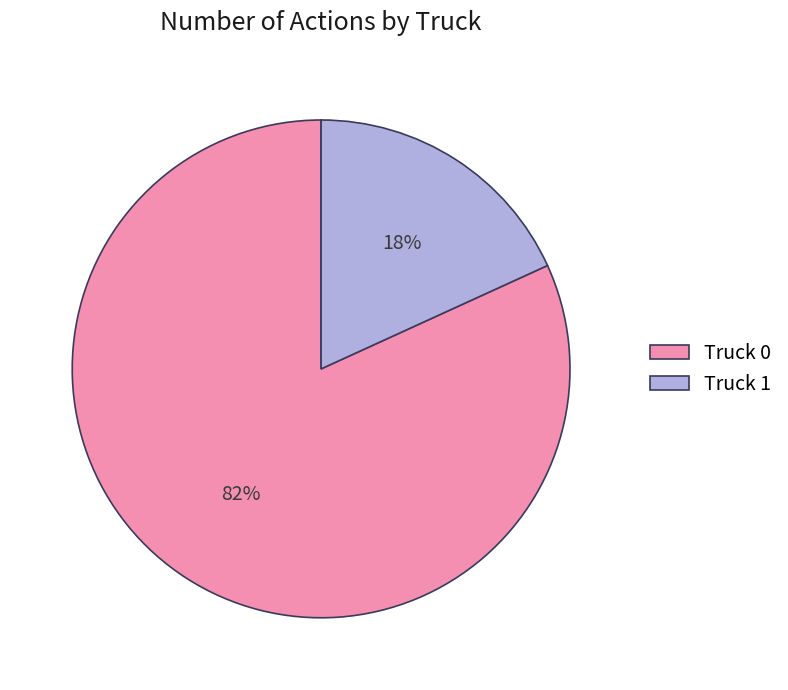

To the nearest percent, what is the combined percentage of Truck 1 and Truck 0?

100%